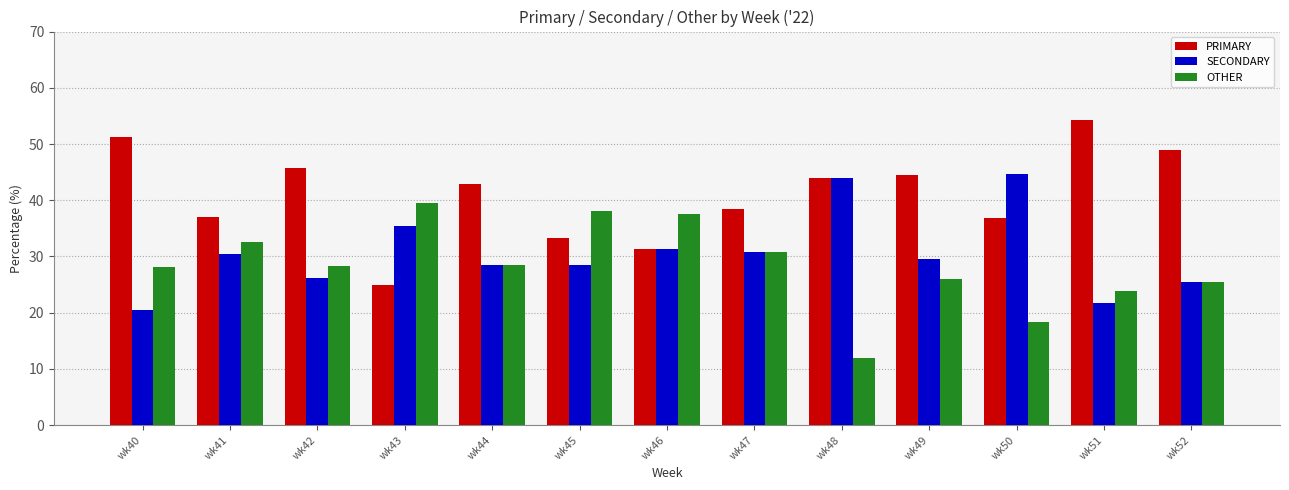

What is the difference between the maximum and minimum values in the OTHER series?

27.6